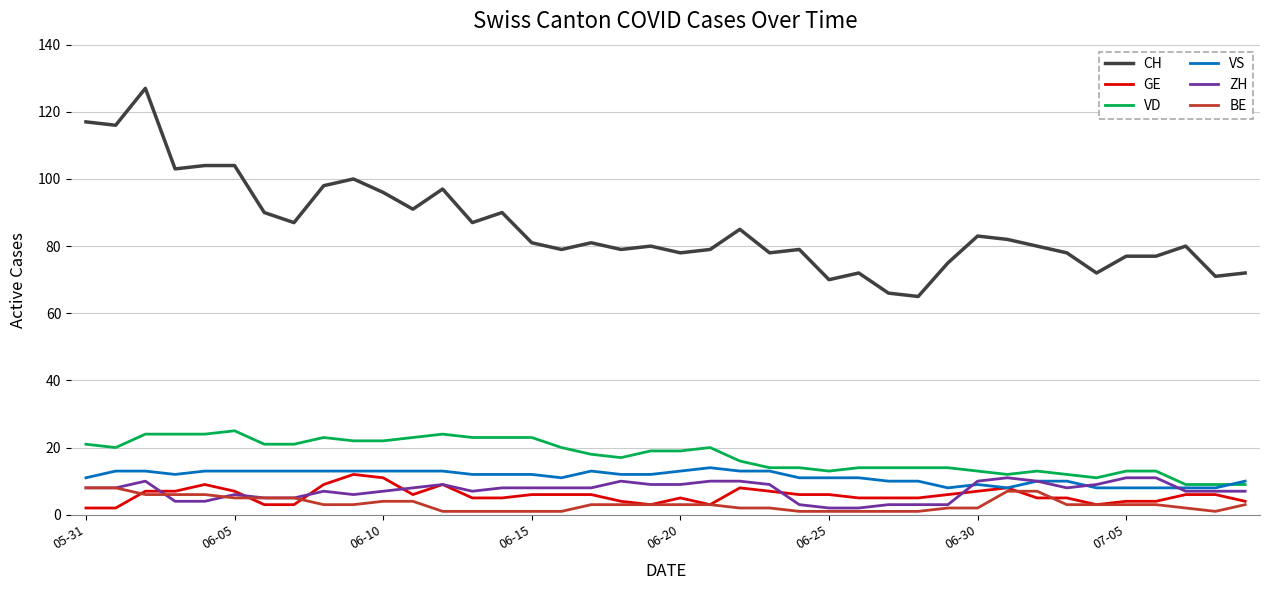

Which series has the widest spread of values?

CH